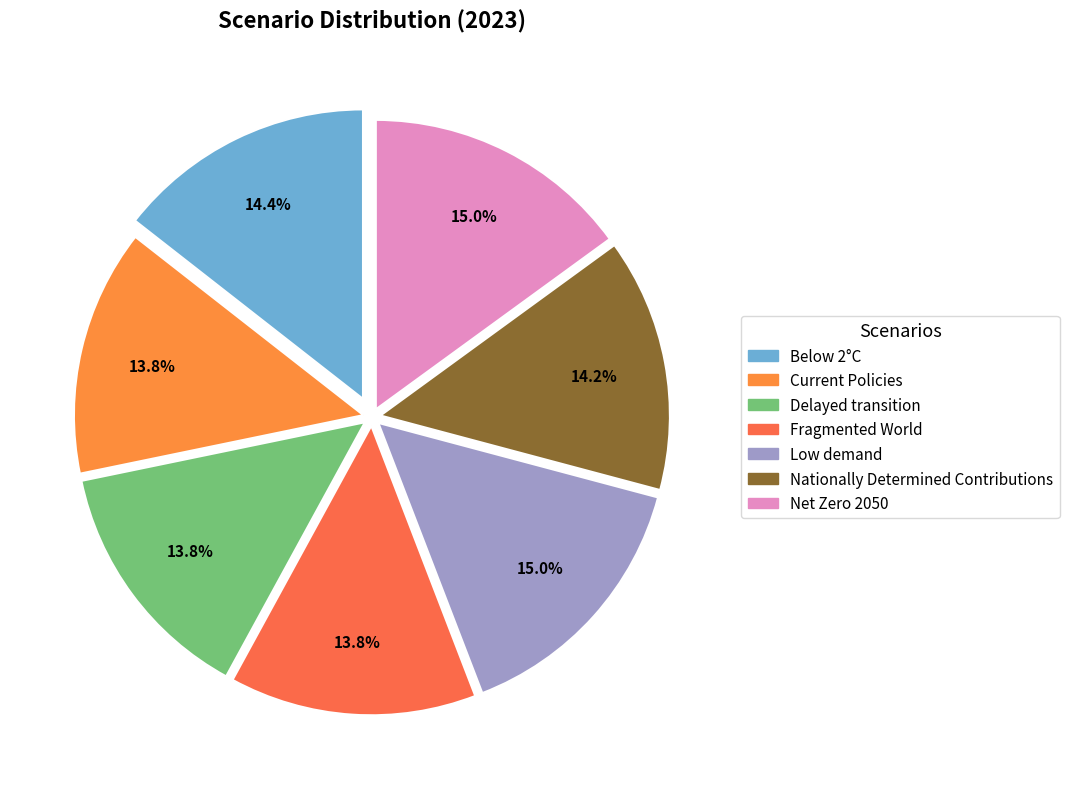

How many segments does this pie chart have?

7